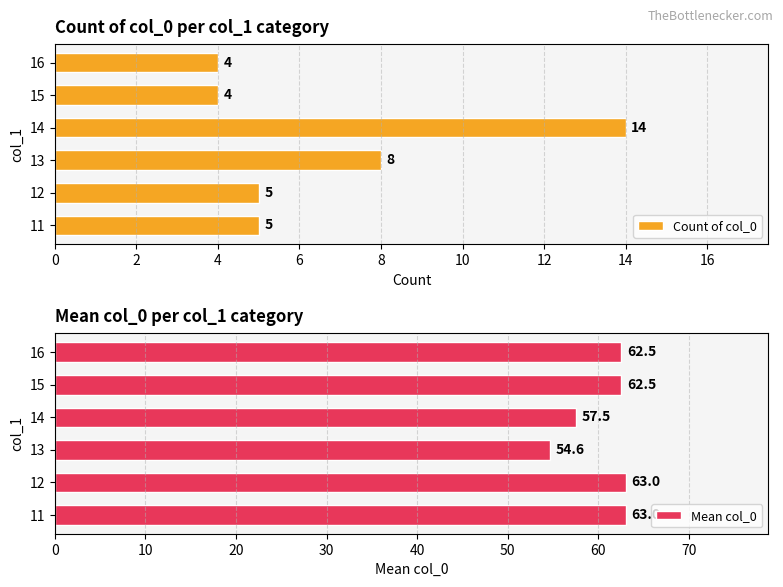

Reading left to right, list all the values displayed in this chart.

Count of col_0: 5.0	5.0	8.0	14.0	4.0	4.0
Mean col_0: 63.0	63.0	54.6	57.5	62.5	62.5